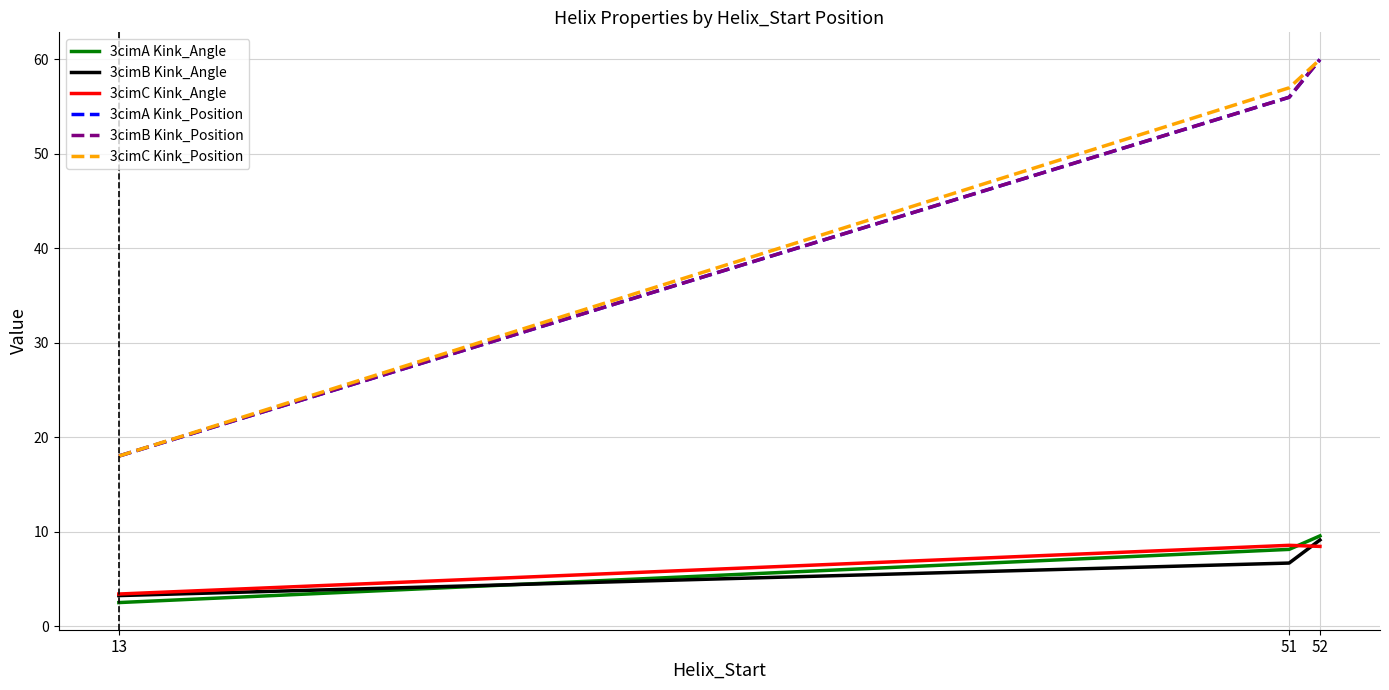

What is the difference between the highest and lowest values at 13?

15.5